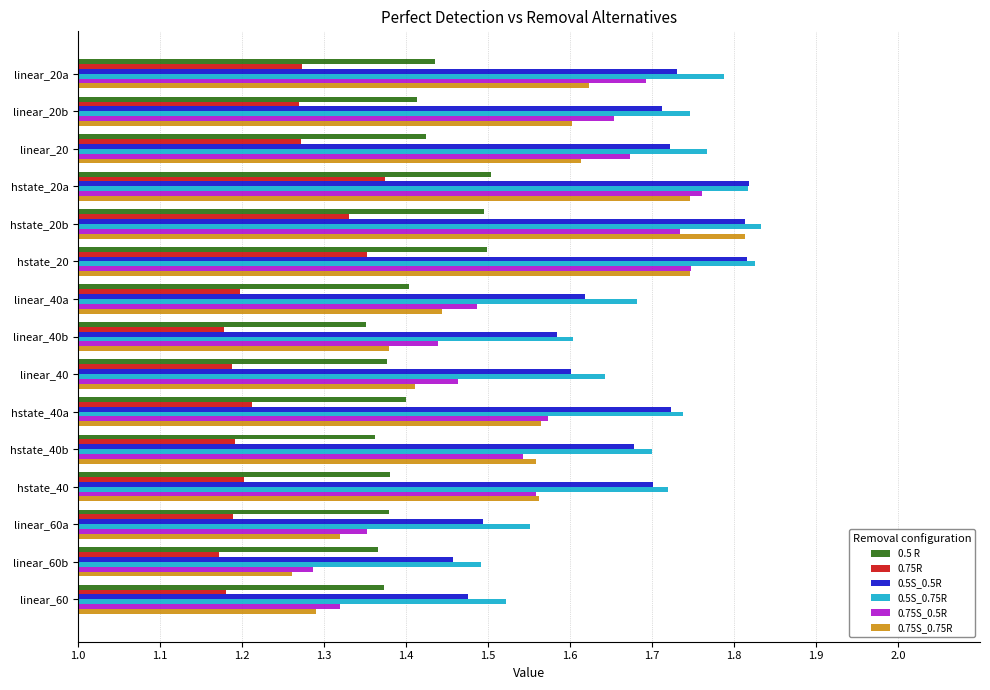

Is it true that 0.75R equals 1.2 at linear_40a?

True